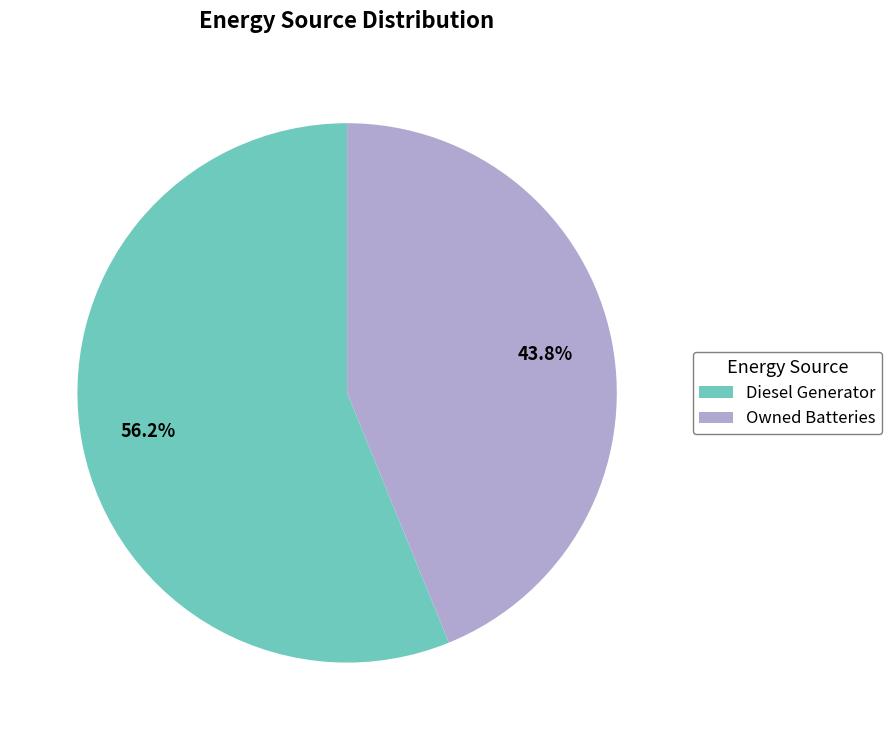

How much of the chart is everything except Owned Batteries?

56.2%